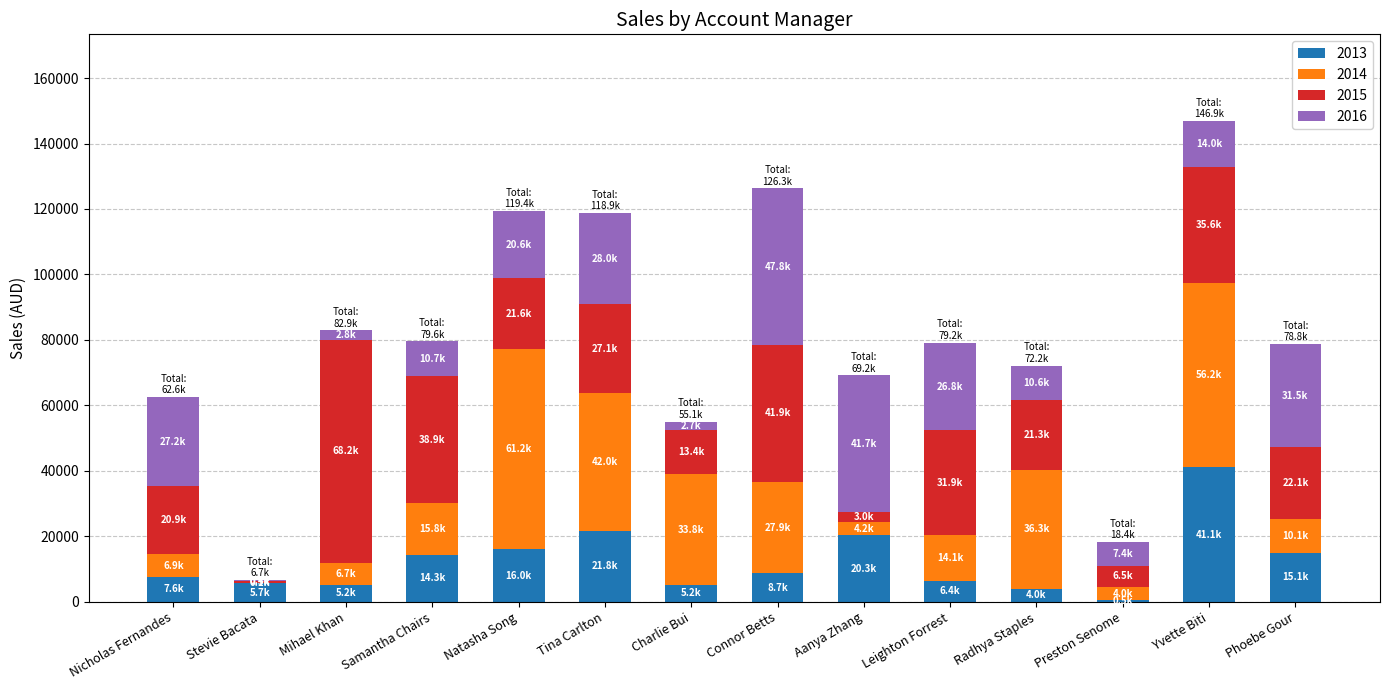

At which category is the sum across all series the highest?

Yvette Biti